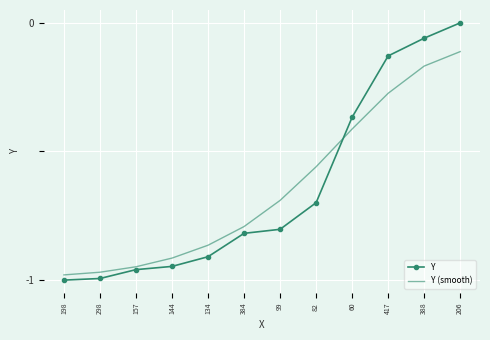

At which label is Y closest to 0?

206